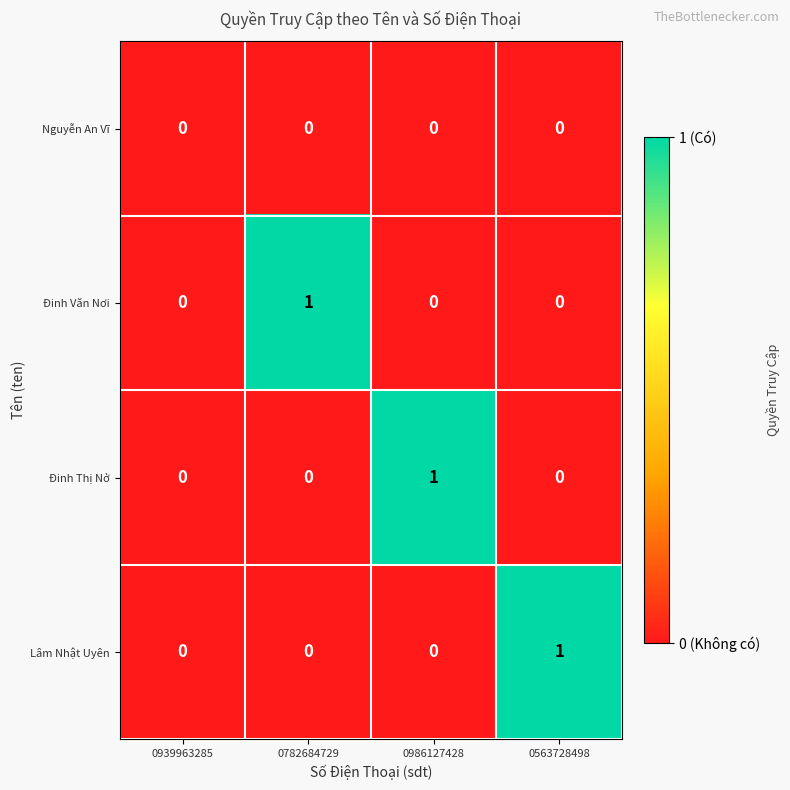

The Đinh Văn Nơi series shows 0 at 0939963285. True or false?

True